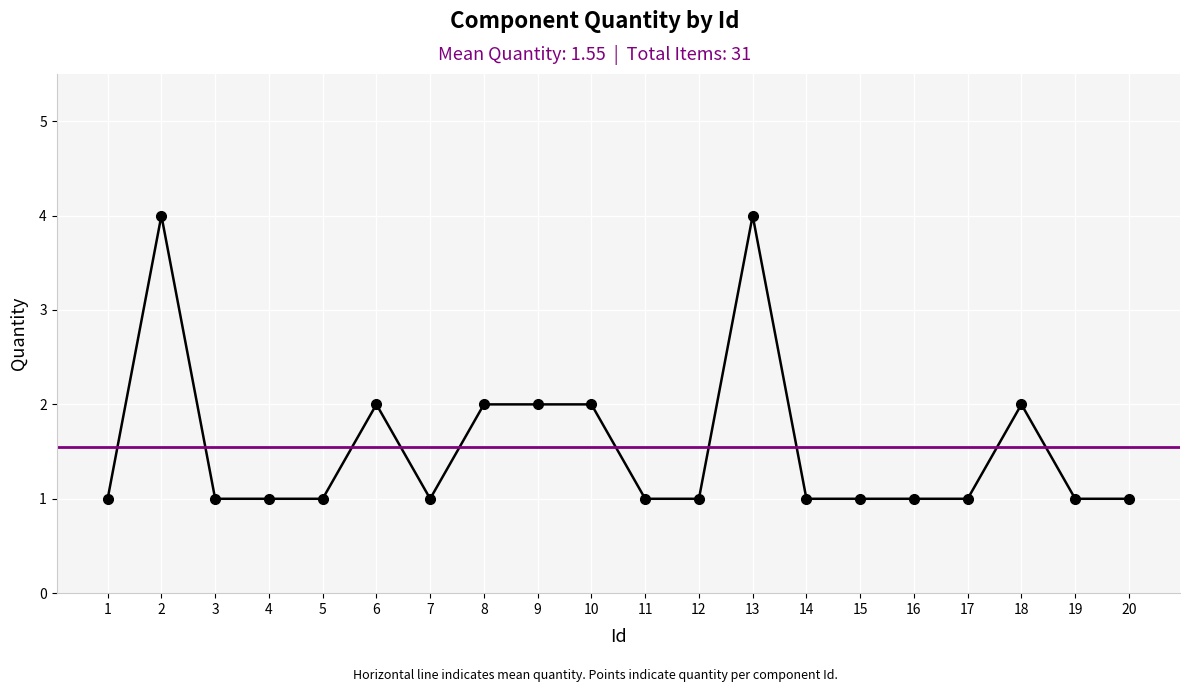

What is the value of the 7th point from the left?

1